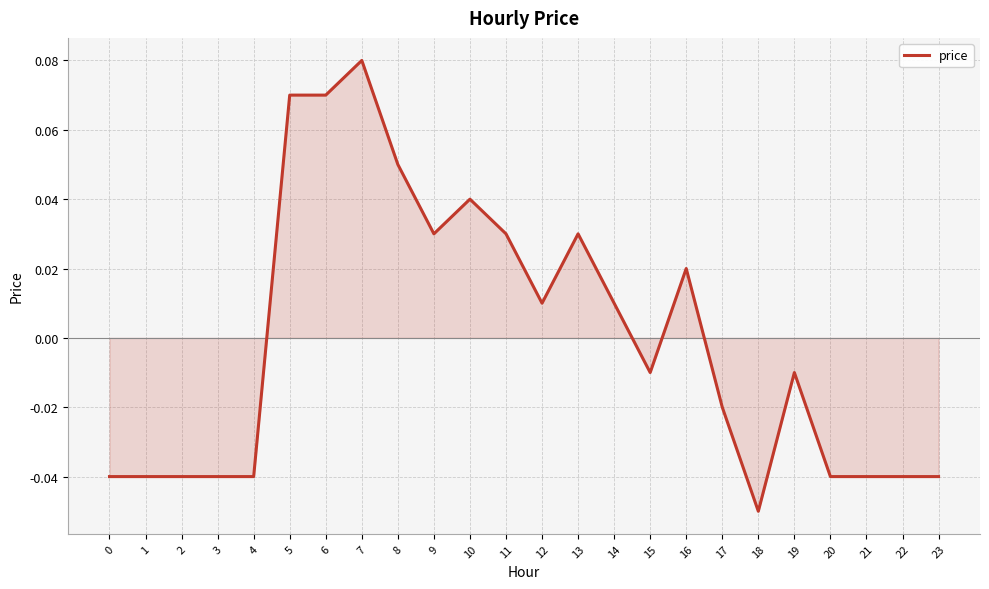

True or false: the data shows 0.0 at 7.

False